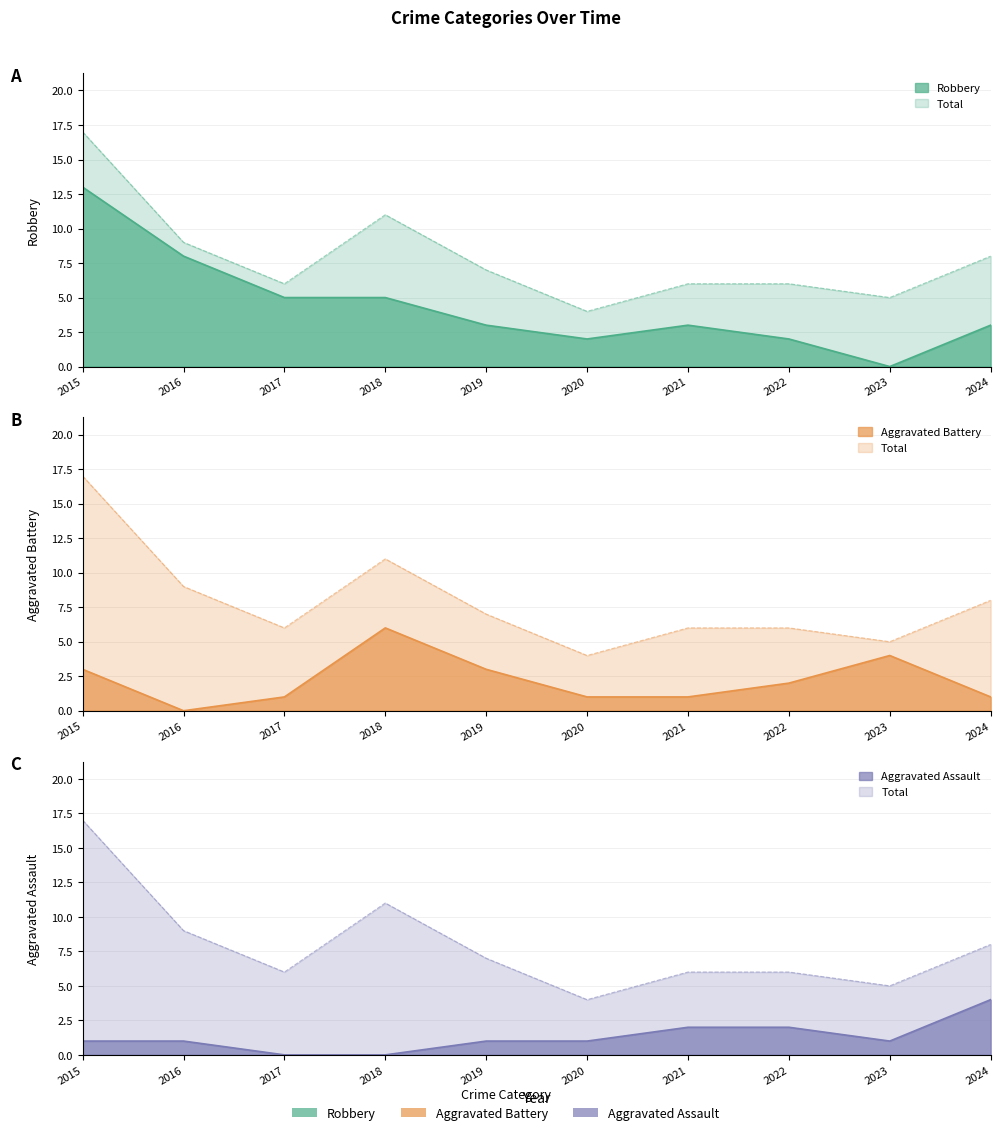

The value of Aggravated Assault at 2018 is 0. True or false?

True